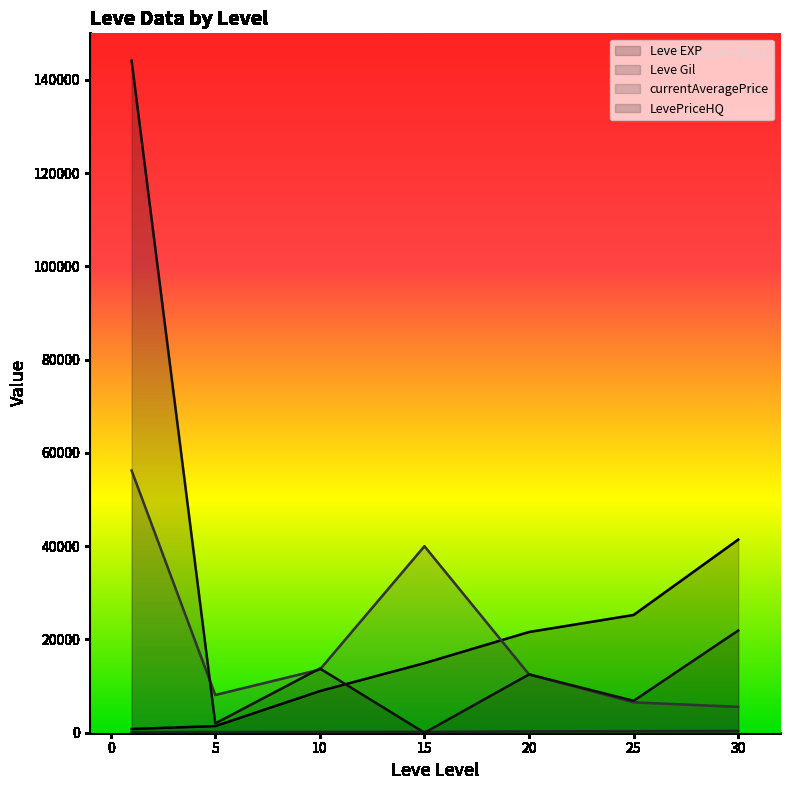

True or false: Leve Gil and Leve EXP cross at least once.

False